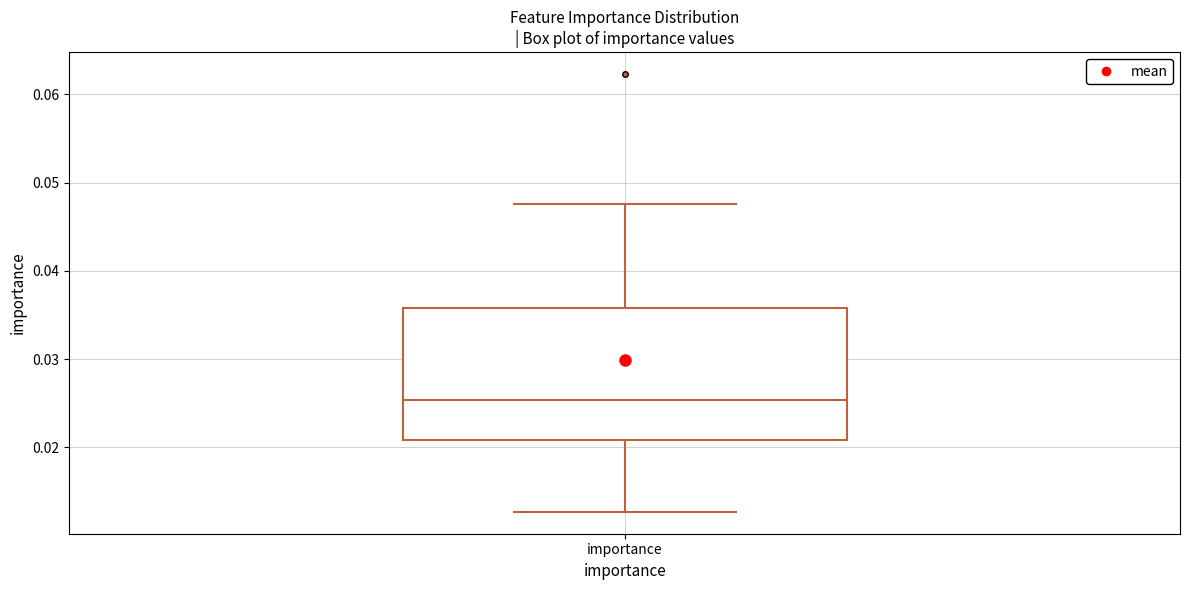

Read this box plot against the y-axis: the position of the median line, the range covered by the box, and the ends of both whiskers. The values are not printed on the chart, so give them approximately, as read against the axis.

median 0.025, box 0.021 to 0.036, whiskers 0.013 to 0.048